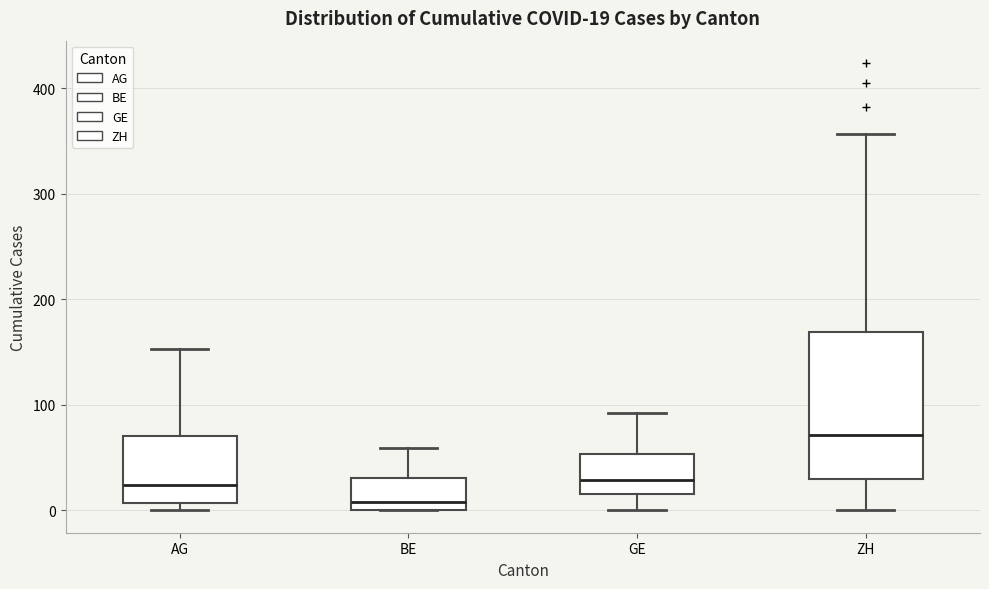

Which box has the highest median line?

ZH